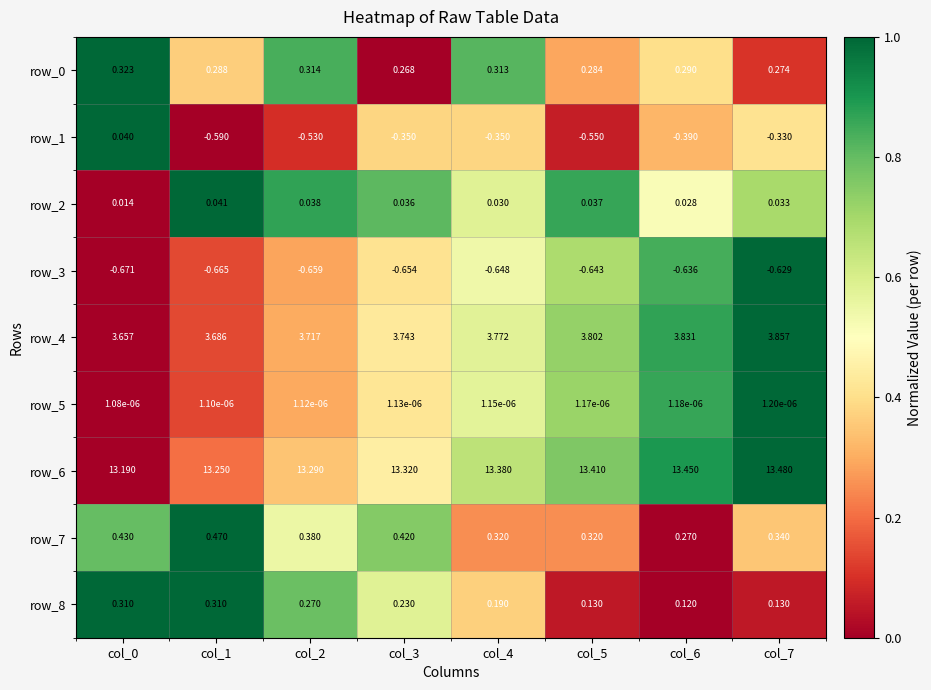

What is the maximum value shown in the chart?

13.5